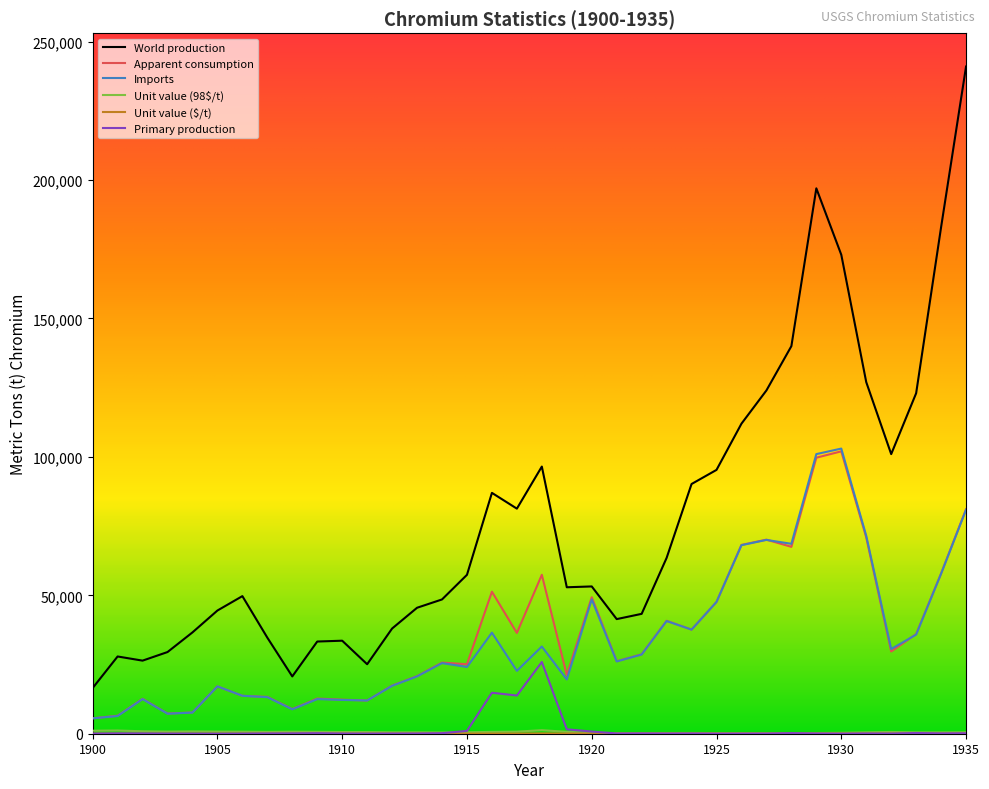

What is the greatest value displayed?

241000